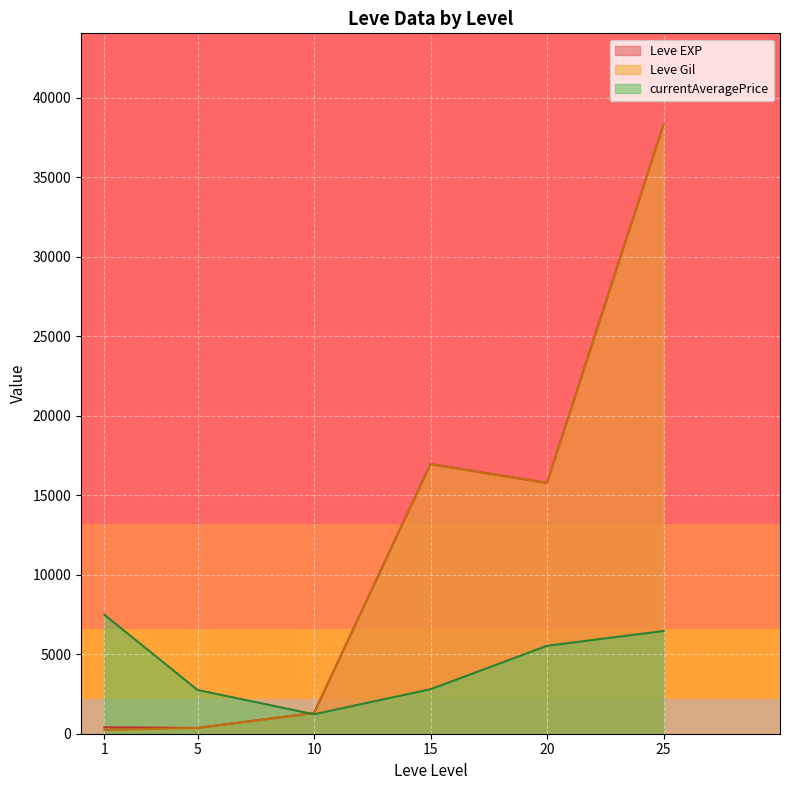

What are all the series names shown in the legend?

Leve EXP, Leve Gil, currentAveragePrice